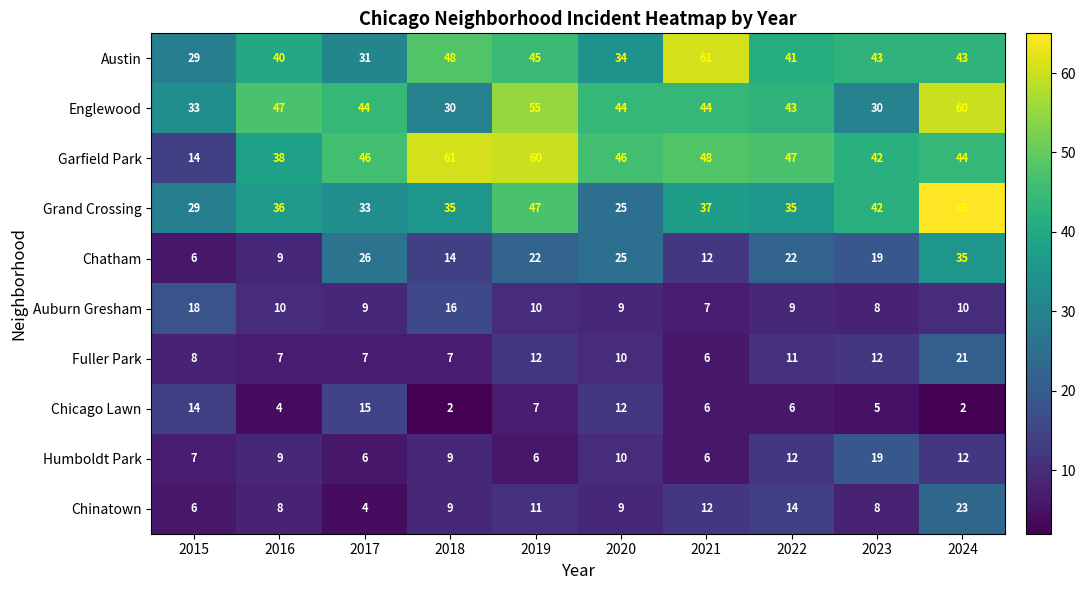

What is the lowest value of the Grand Crossing series?

25